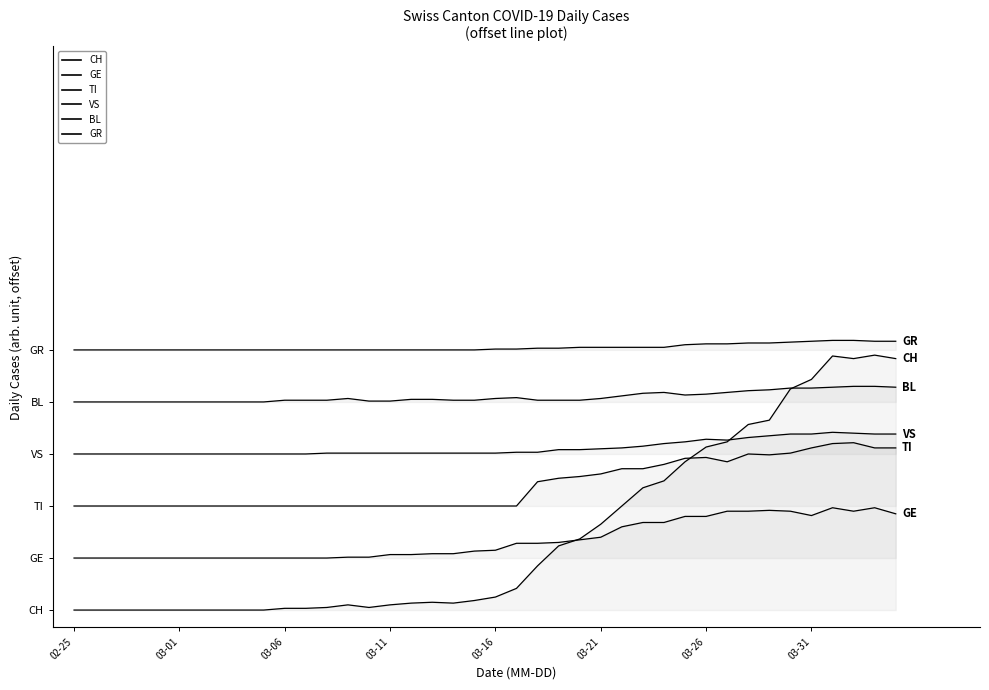

Where does the BL series first go above 243?

13